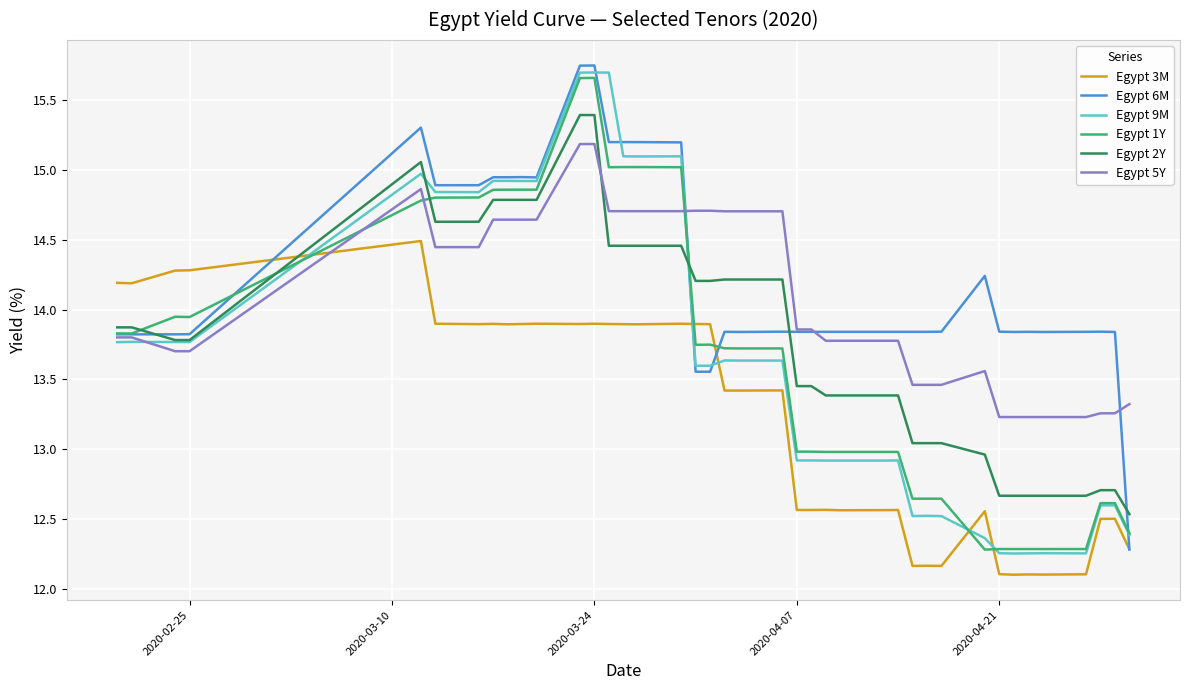

What are all the series names shown in the legend?

Egypt 3M, Egypt 6M, Egypt 9M, Egypt 1Y, Egypt 2Y, Egypt 5Y